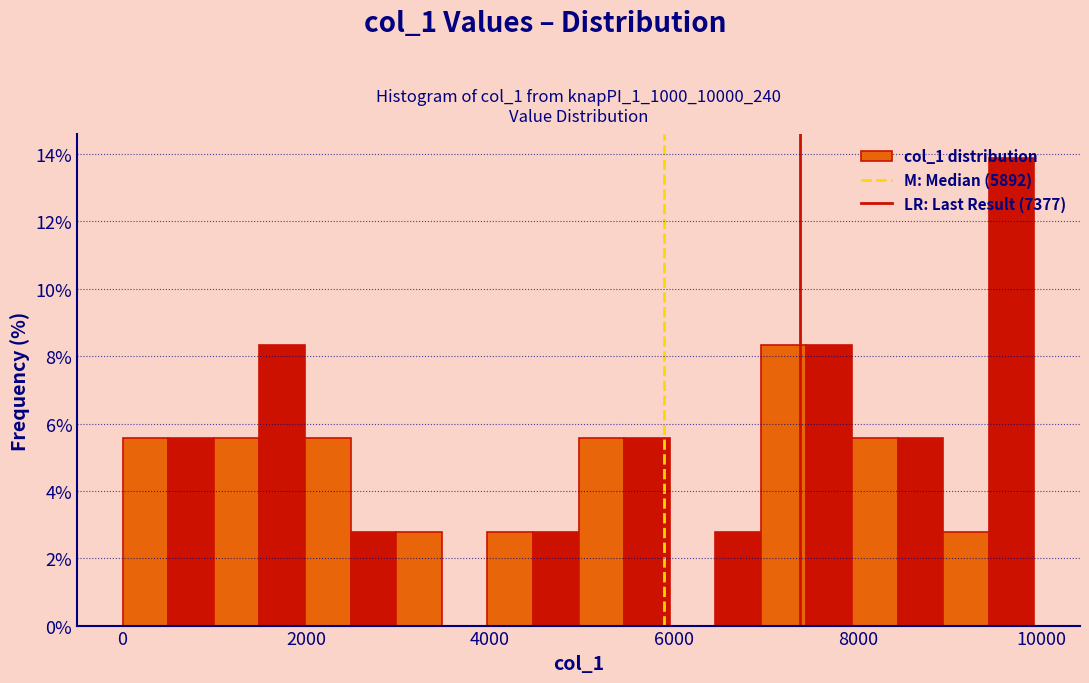

Read against the x-axis, roughly where is the centre of the tallest bar?

9600